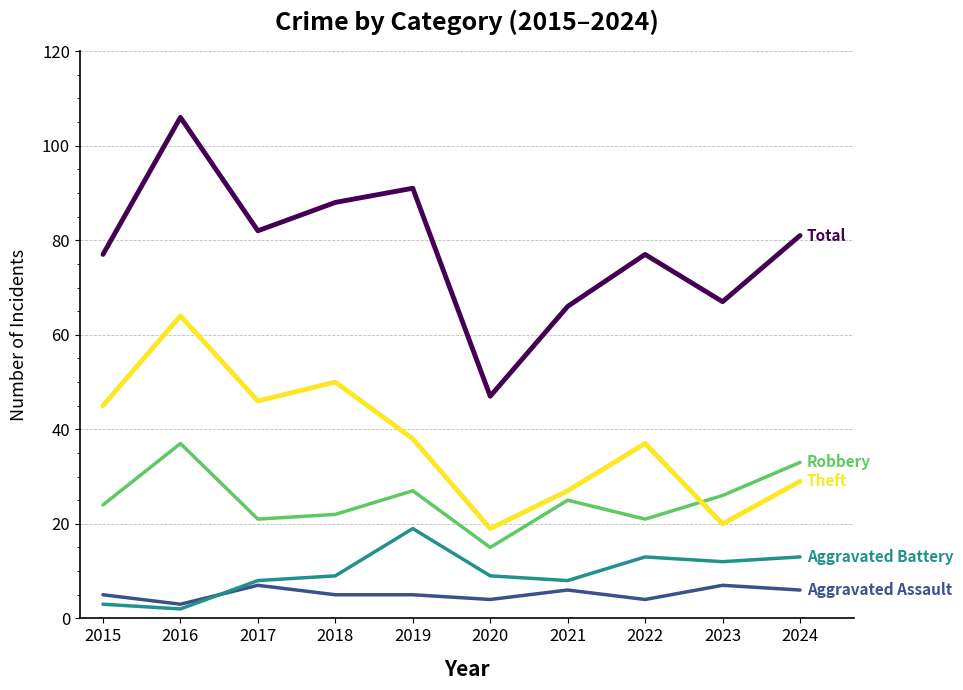

What is the difference between the highest and lowest values at 2022?

73